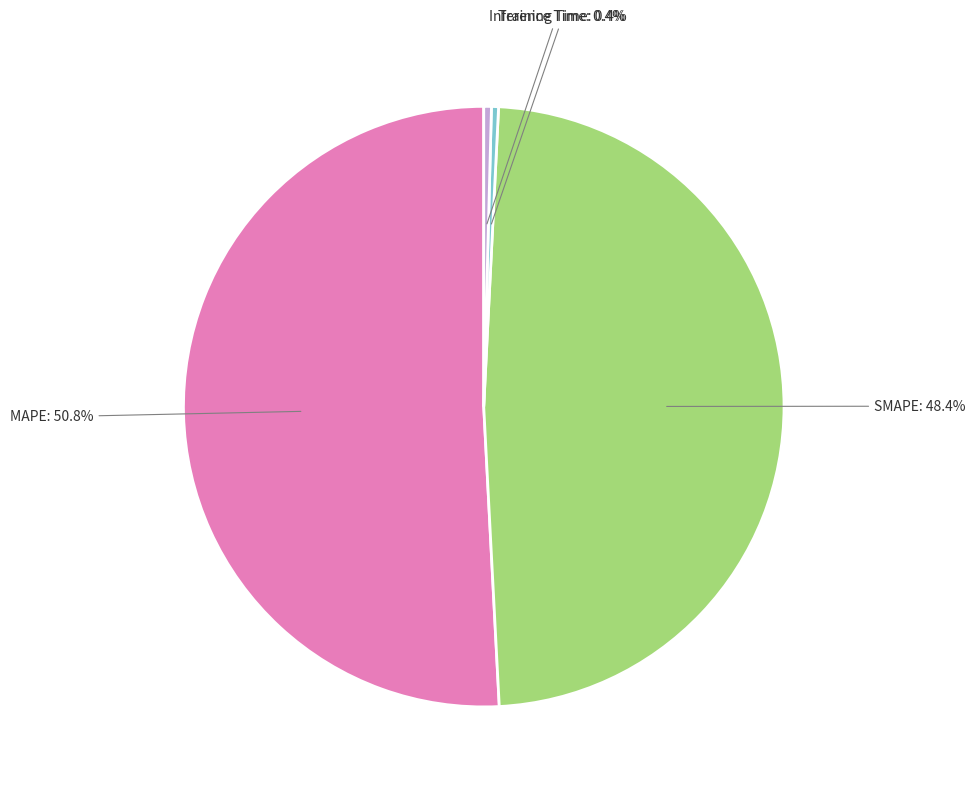

Is there any slice that represents more than half of the pie?

Yes